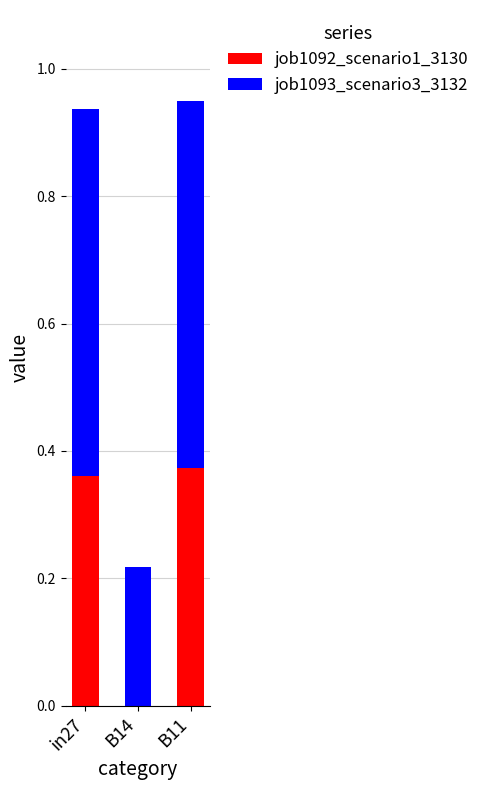

The job1092_scenario1_3130 series shows 0.0 at B14. True or false?

True